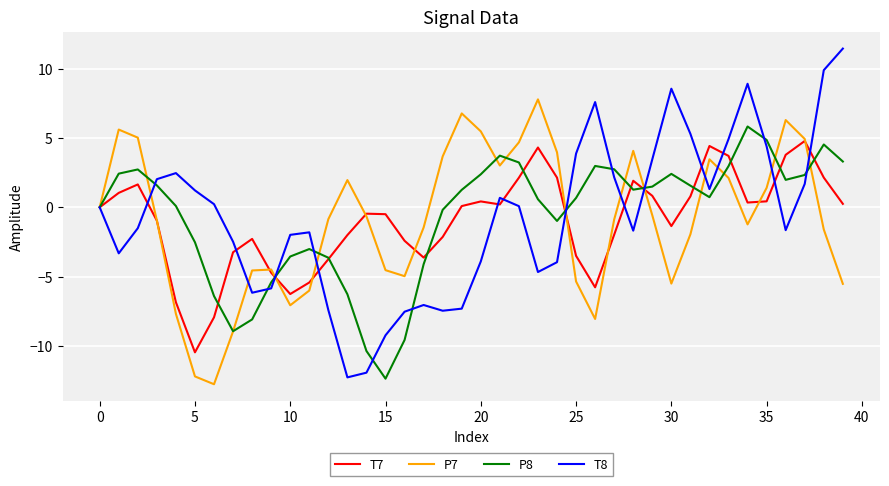

What is the minimum value for P8?

-12.4